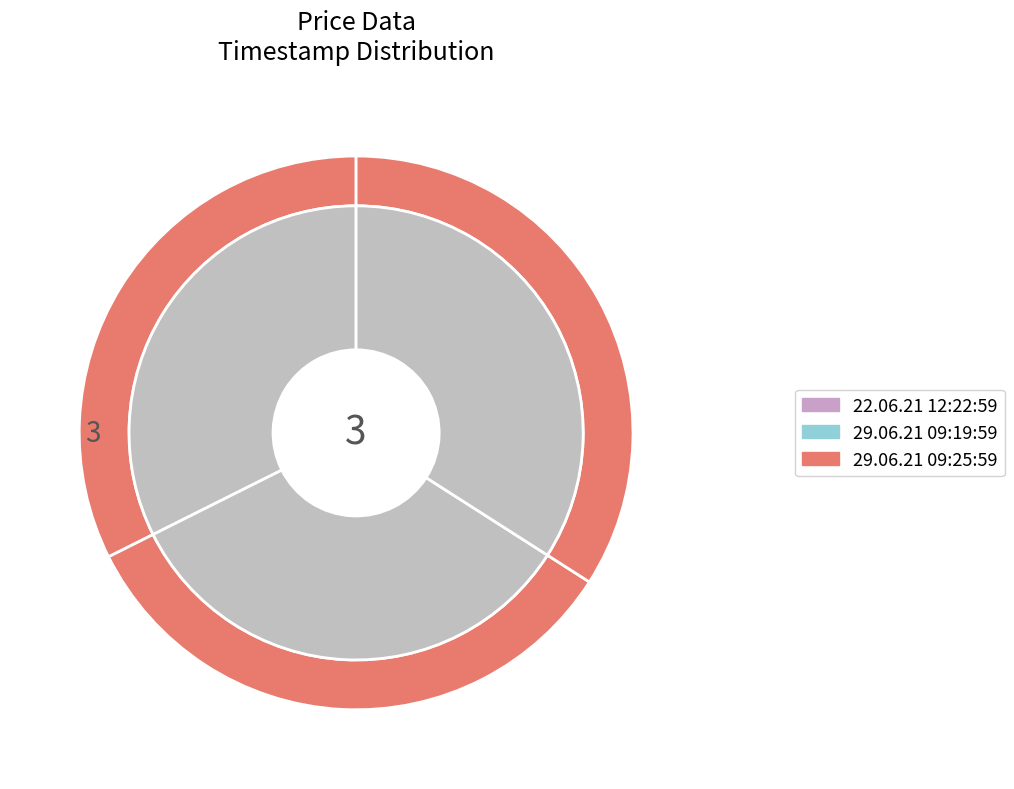

Rank the categories by value from highest to lowest.

29.06.21 09:25:59, 29.06.21 09:19:59, 22.06.21 12:22:59